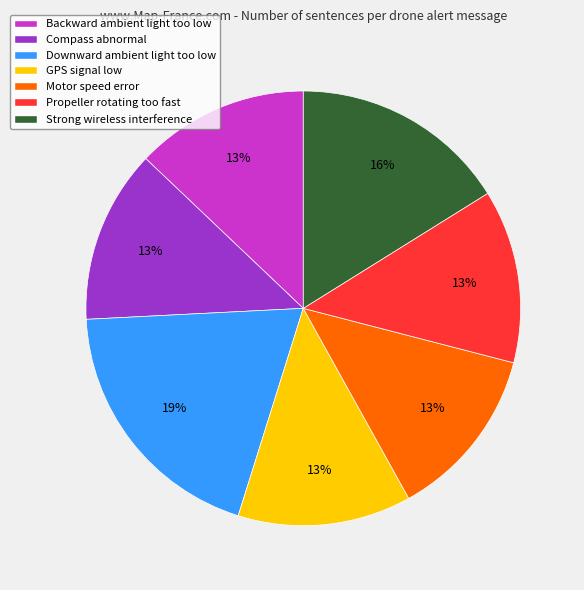

Is it true that Compass abnormal is 22% of the pie?

False